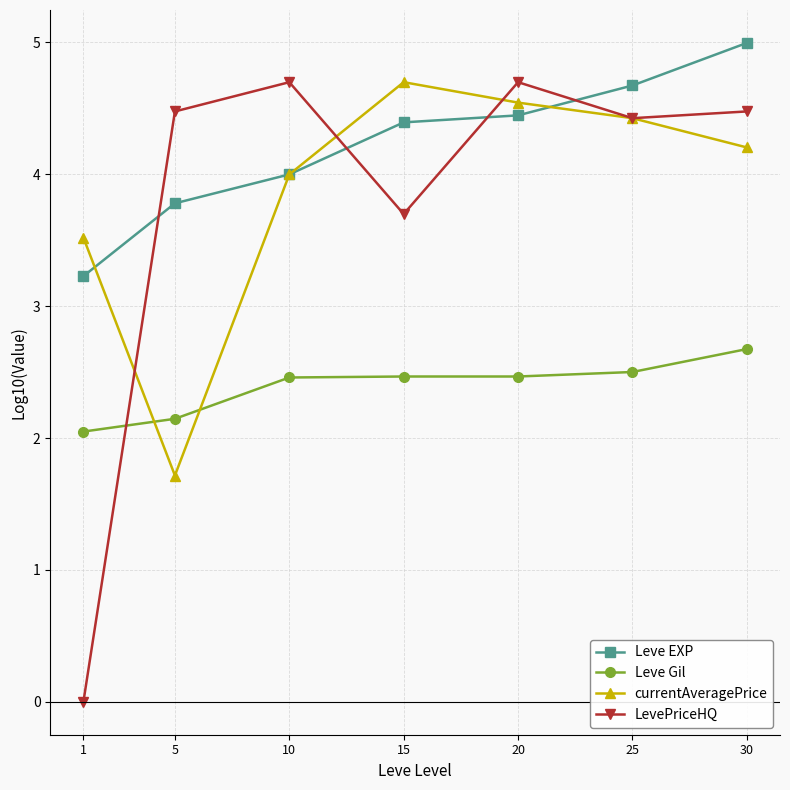

What is the minimum value for Leve EXP?

3.2